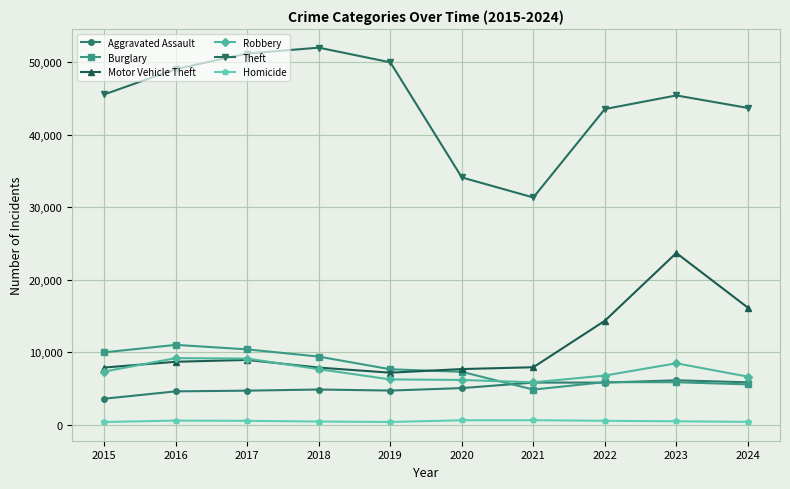

The value of Aggravated Assault at 2020 is 2993. True or false?

False